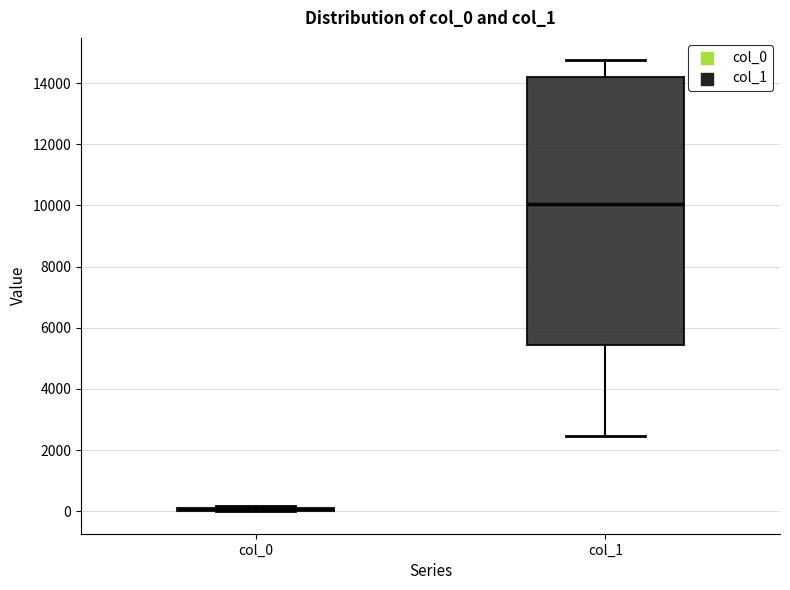

Reading left to right, transcribe this box plot: for each box, give where its median line is, the range the box spans, and where its two whiskers end, as read against the y-axis. The values are not printed on the chart, so give them approximately, as read against the axis.

col_0: box collapsed to a line at 0, whiskers 0 to 200
col_1: median 10000, box 5400 to 14200, whiskers 2400 to 14800